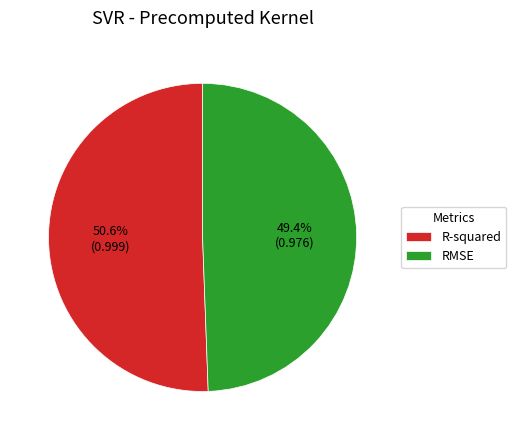

Which slice represents more than half of the pie?

R-squared